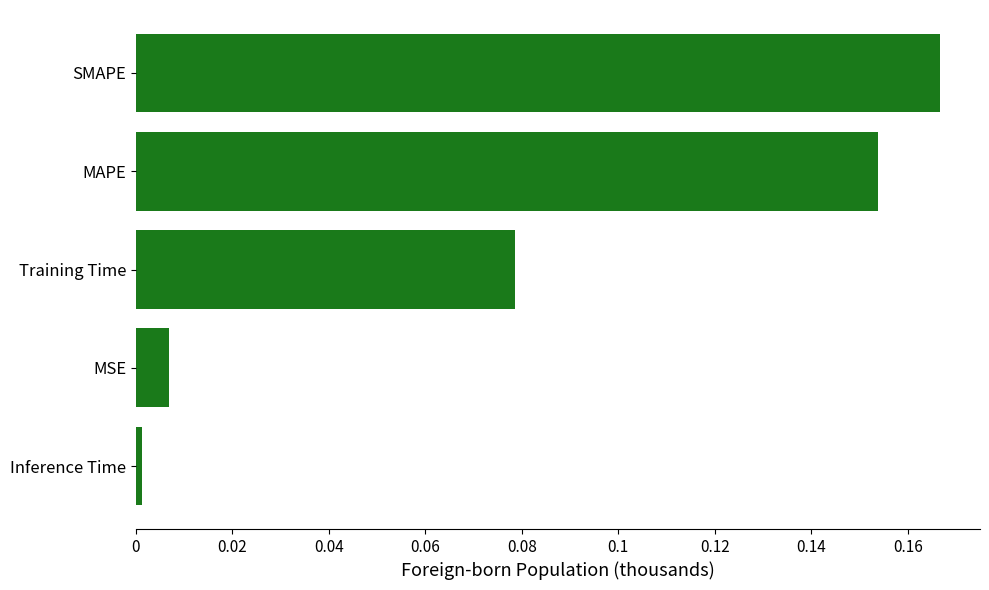

Where is the data nearest to the value 0?

Inference Time